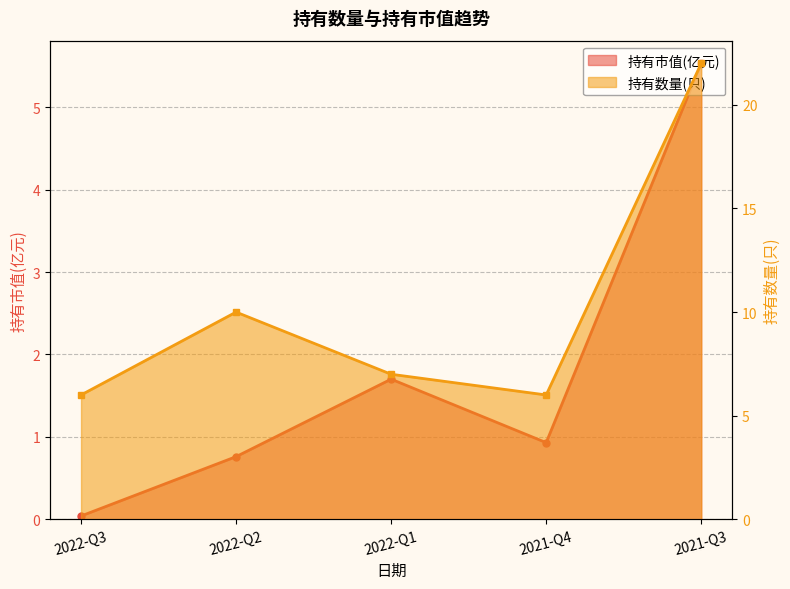

Which label corresponds to the largest value in the chart?

2021-Q3